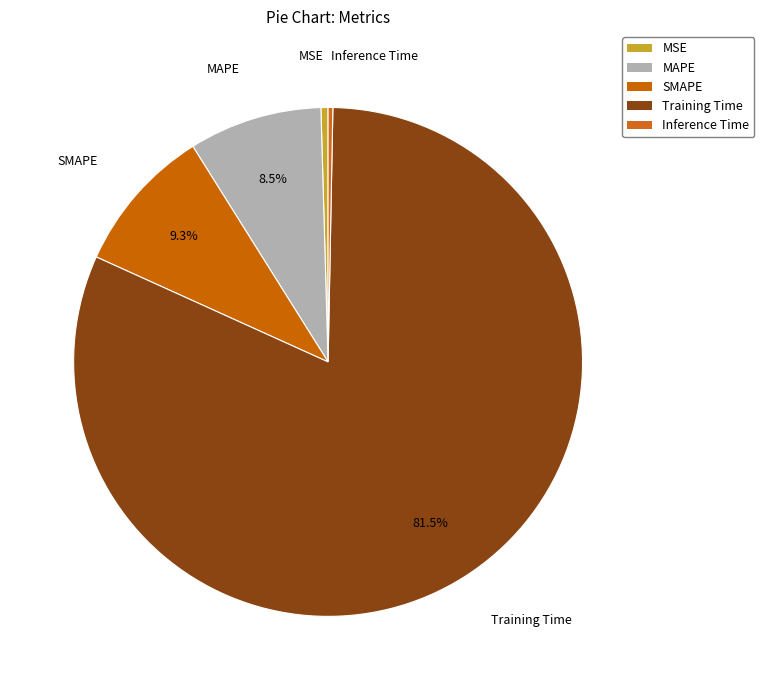

How many slices are in this pie chart?

5